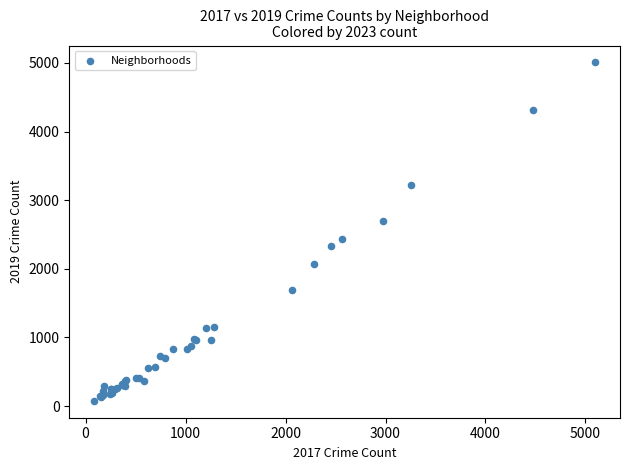

What Y value in the scatter plot is closest to 2542?

2441